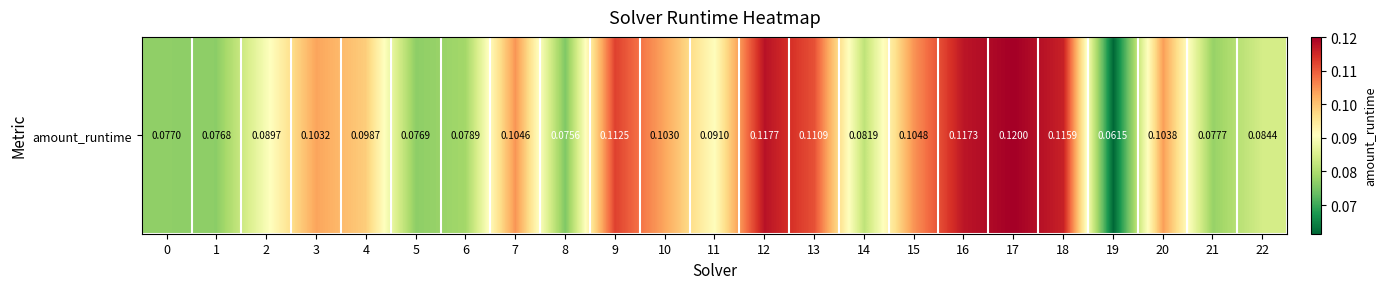

Which label corresponds to the smallest value in the chart?

19